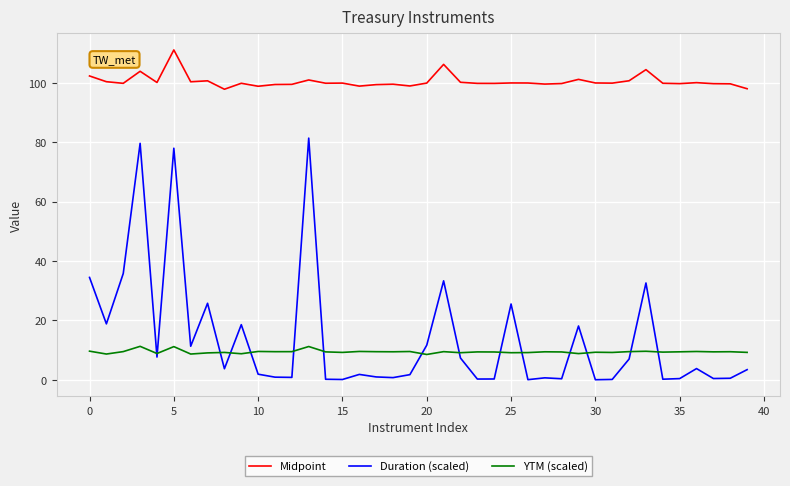

List the series in order of their peak value, highest first.

Midpoint, Duration (scaled), YTM (scaled)